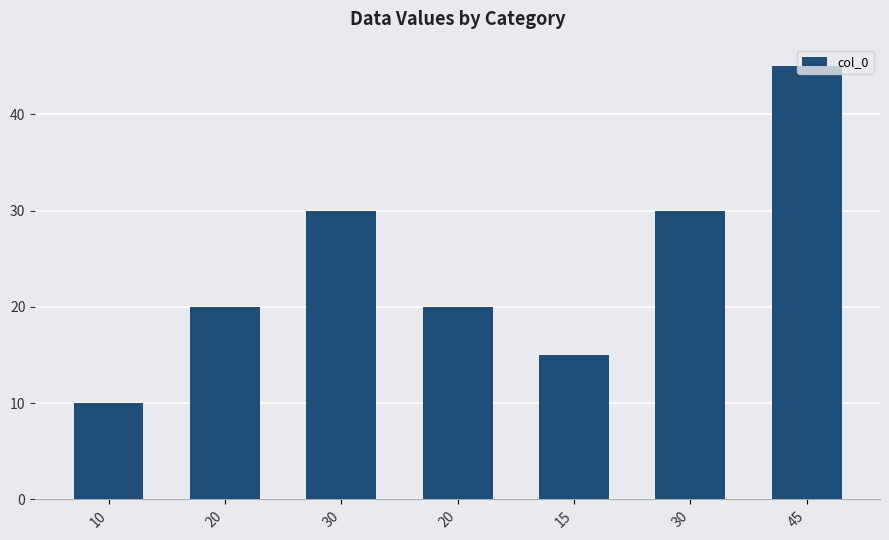

How many bars are there in total?

7